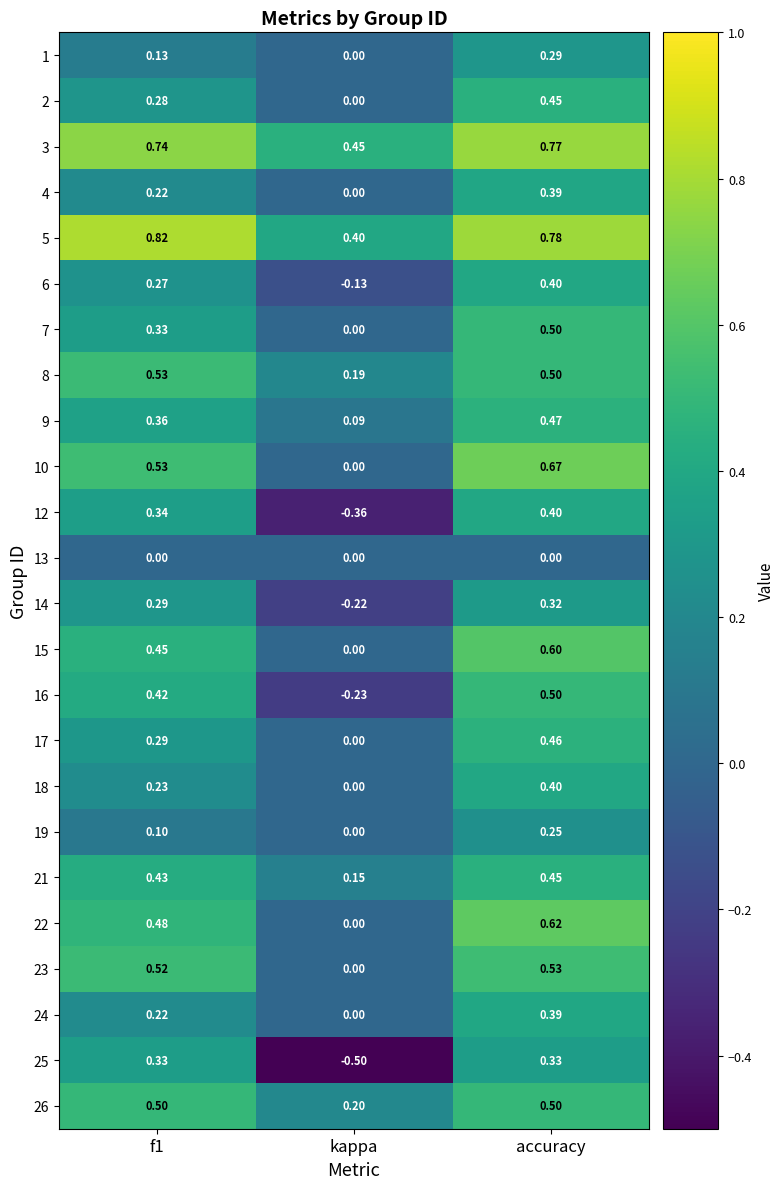

At which label is 2 closest to 0?

kappa